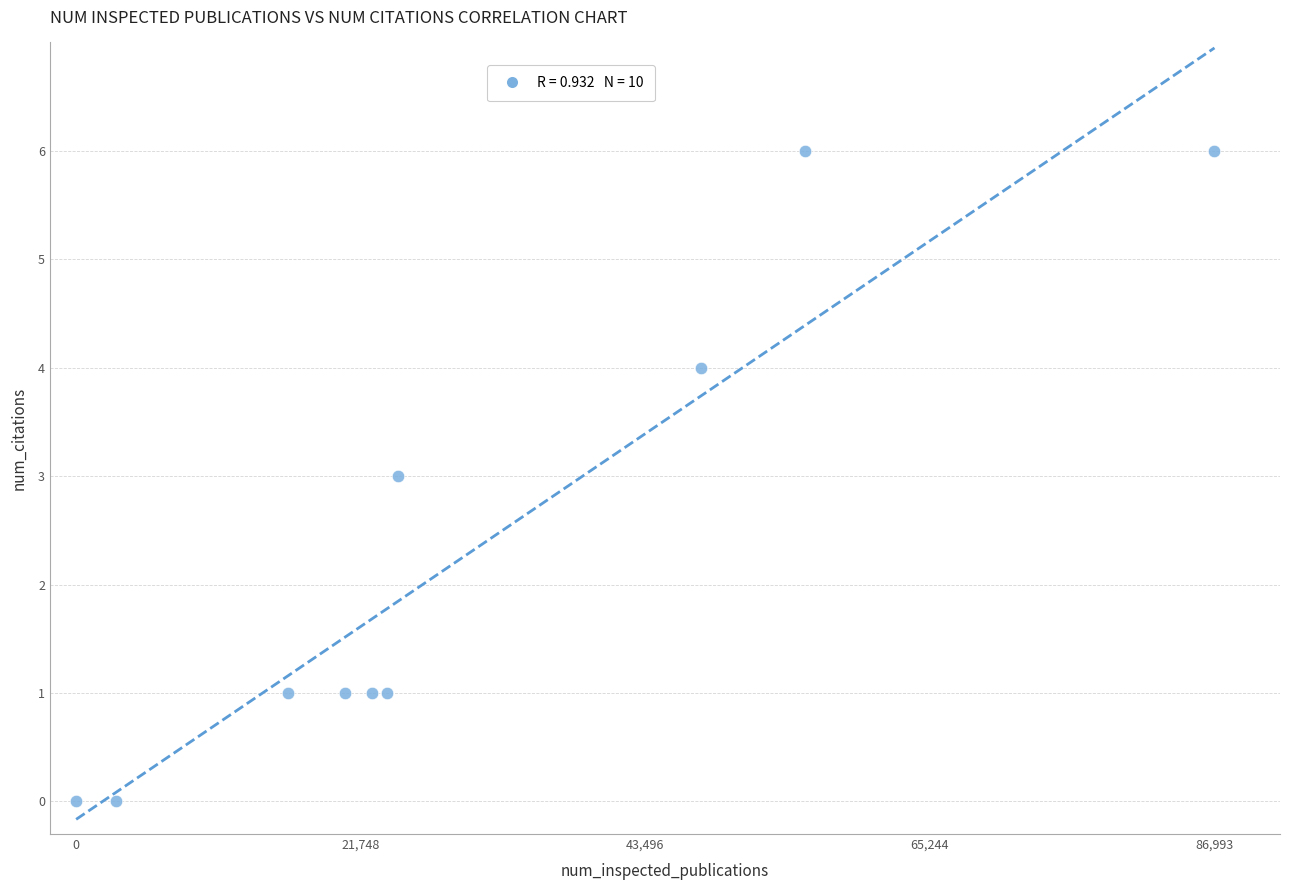

What is the average X value?

30139